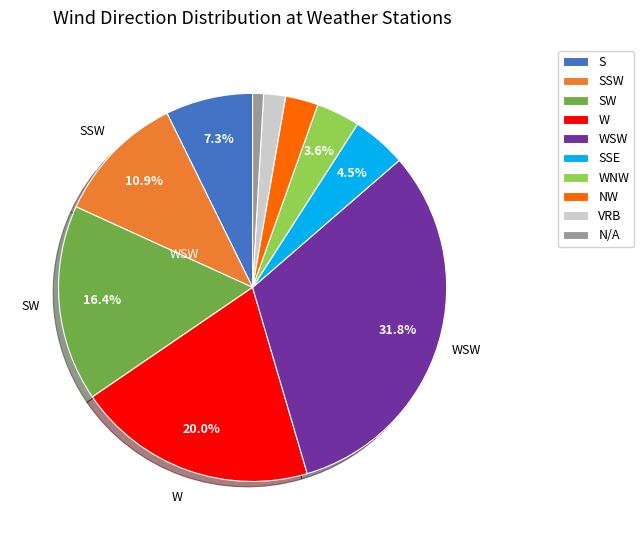

Is there a majority slice in this chart?

No